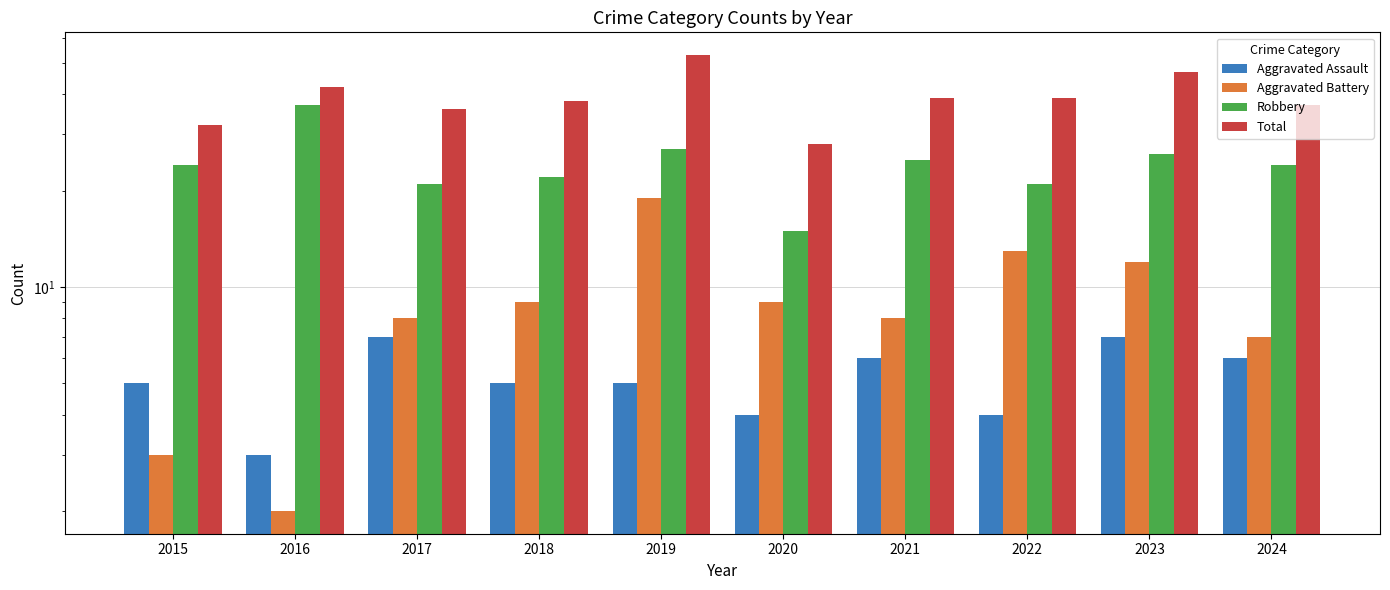

How many distinct data groups are displayed?

4